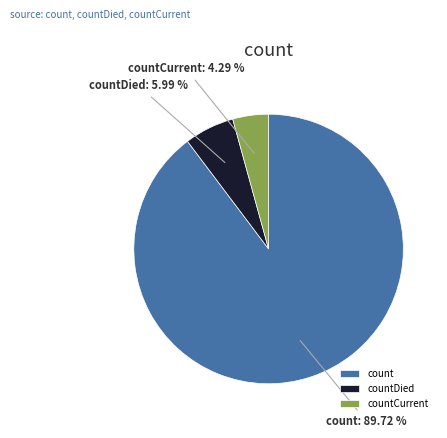

Which category has the smallest portion of the pie?

countCurrent